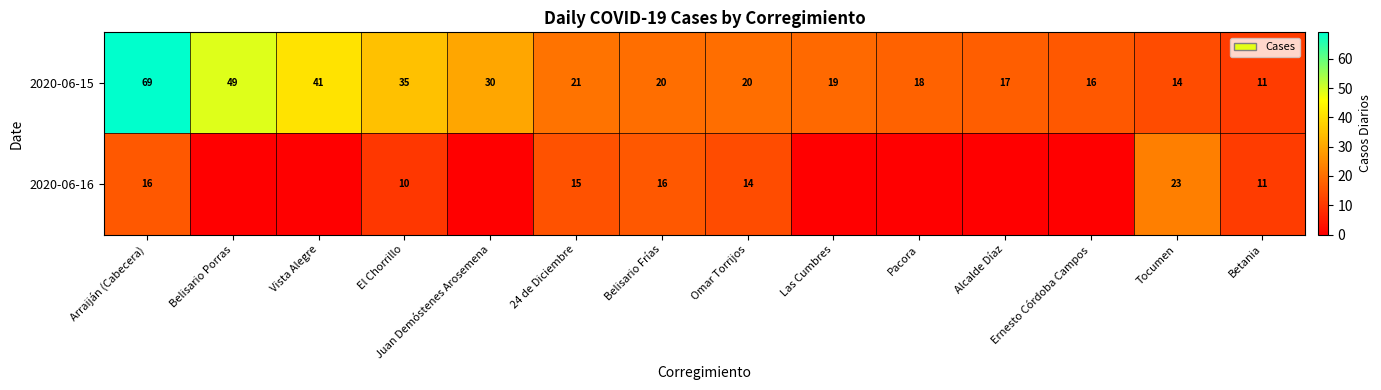

Where is 2020-06-15 nearest to the value 40?

Vista Alegre